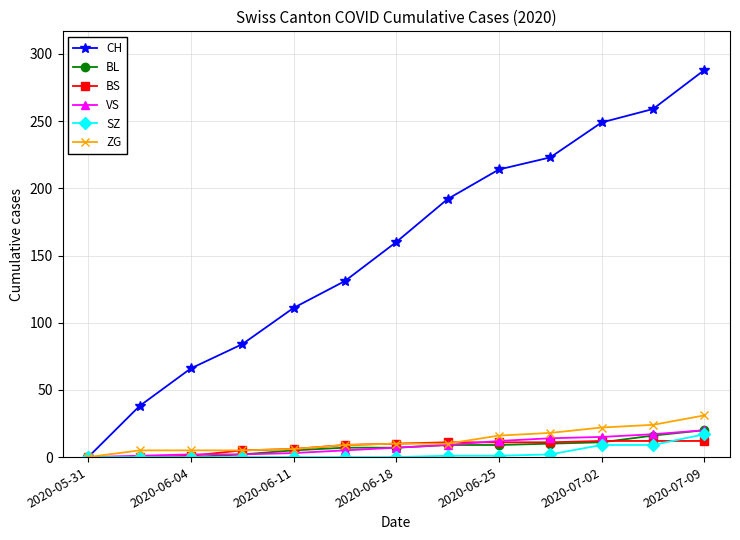

Which series has the largest total across all categories?

CH